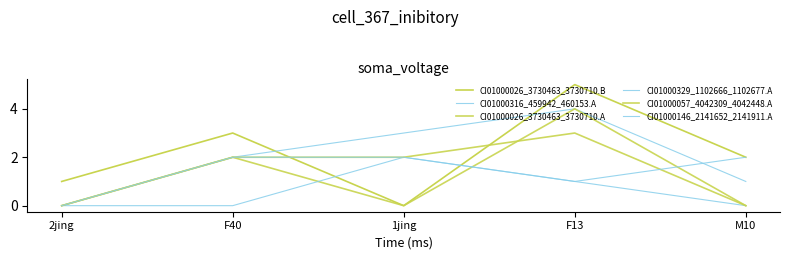

Does the chart have visible grid lines?

No